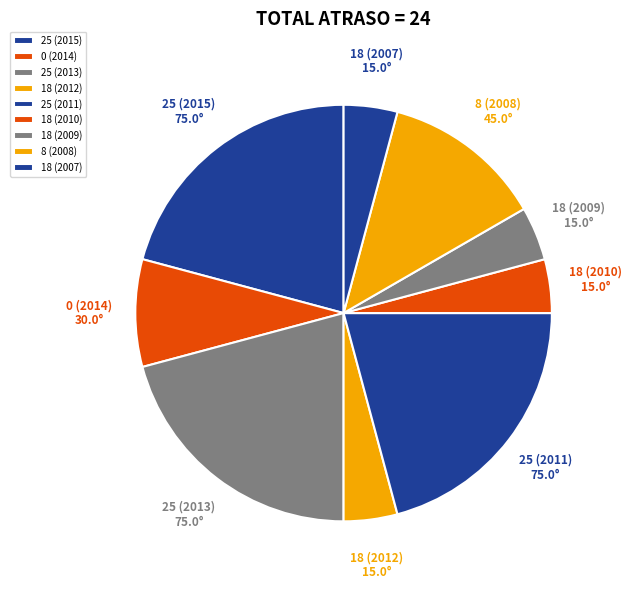

True or false: 18 (2010) accounts for 15% of the total.

False